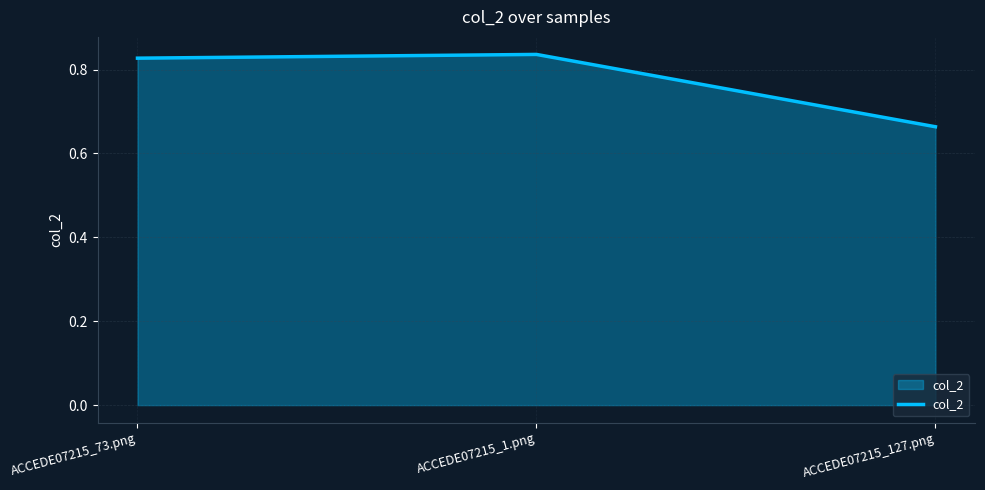

At which label is the value closest to 0?

ACCEDE07215_127.png